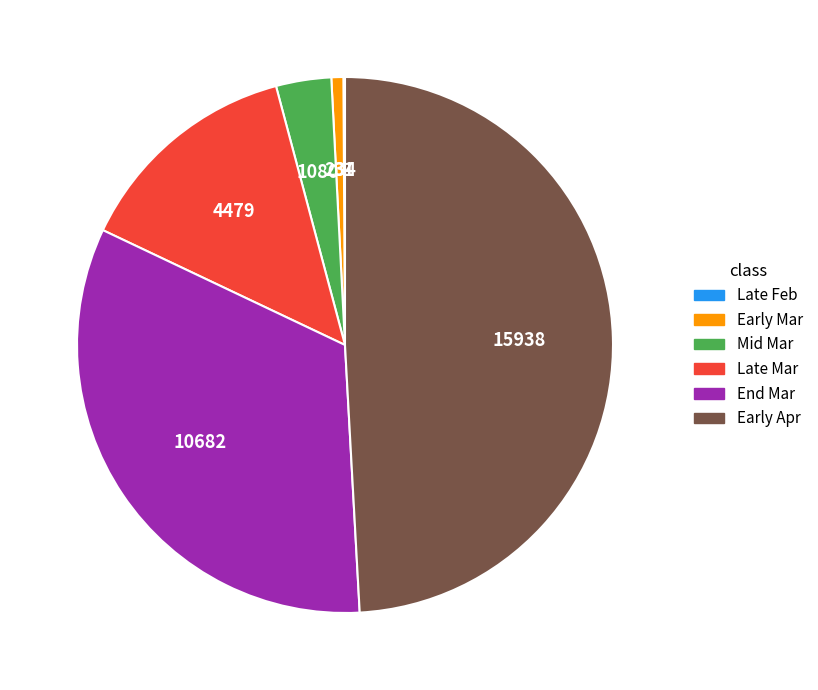

Is there a majority slice in this chart?

No